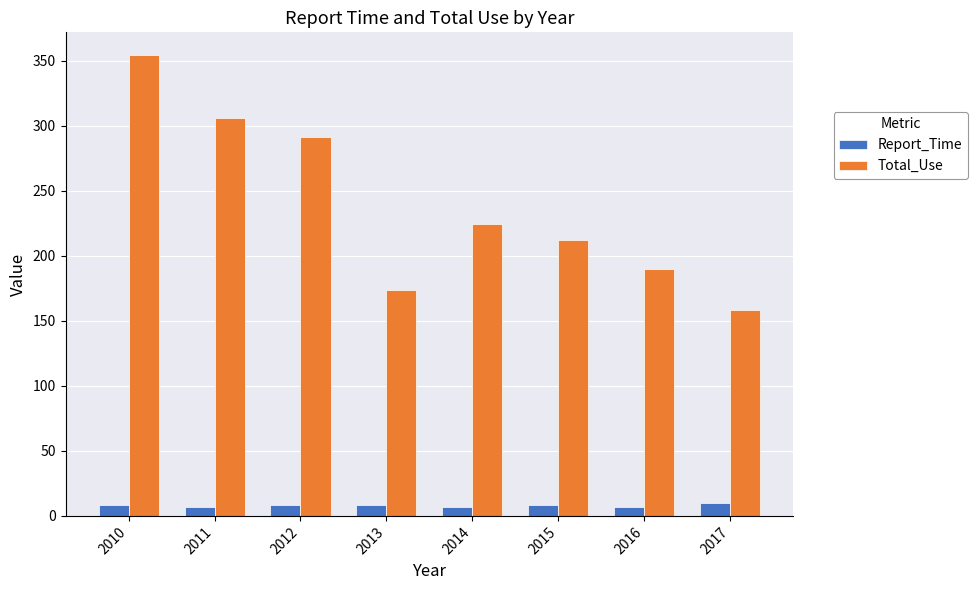

What is the spread (max minus min) of values at 2014?

217